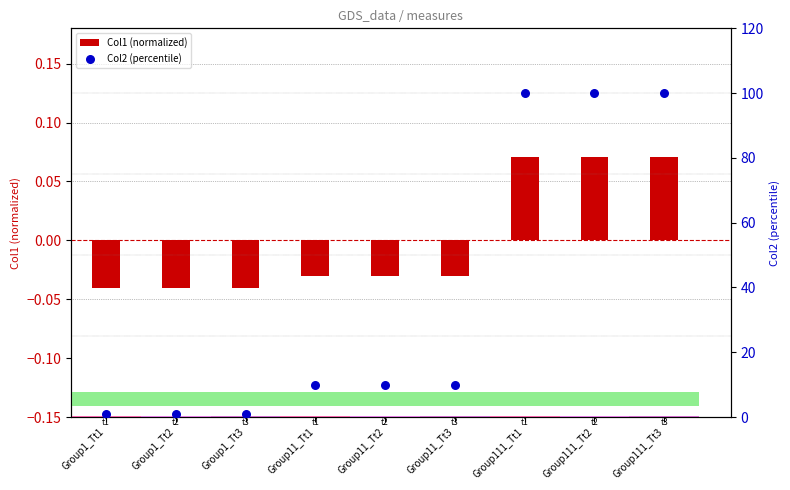

Which series reaches the maximum Y coordinate?

Col2 (percentile)